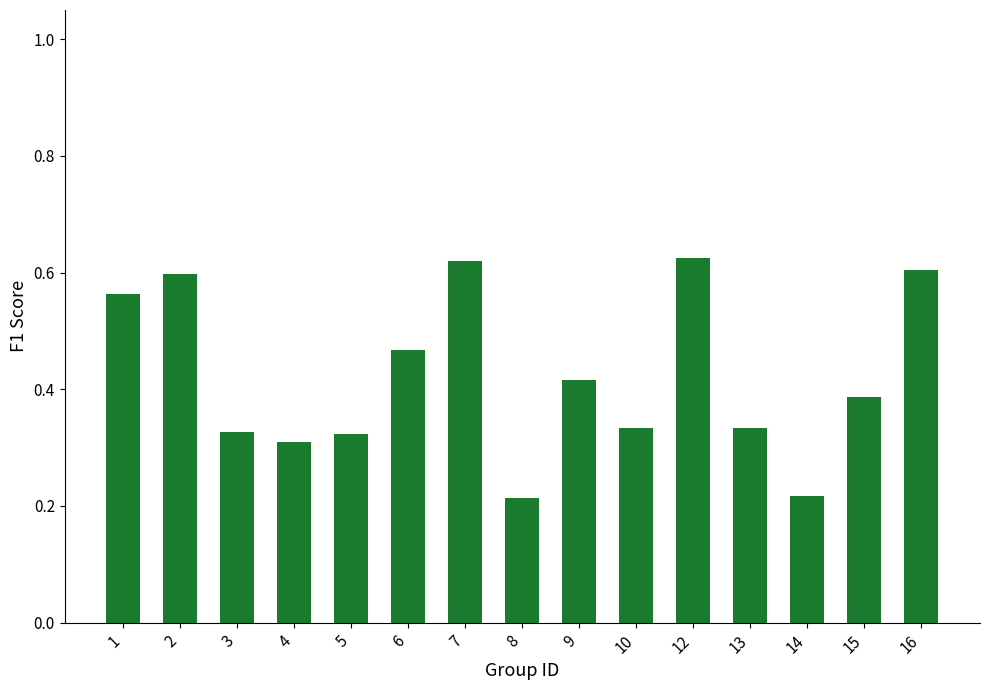

How many bars are there in total?

15